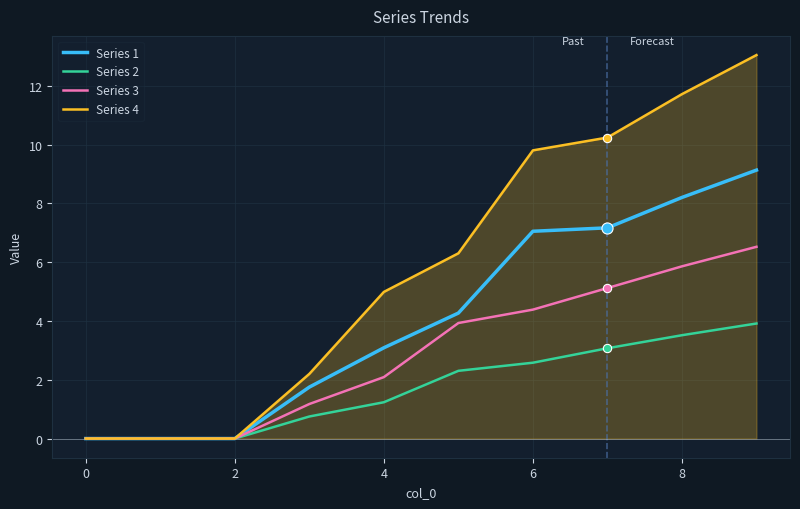

Rank the series by their maximum value, from highest to lowest.

Series 4, Series 1, Series 3, Series 2